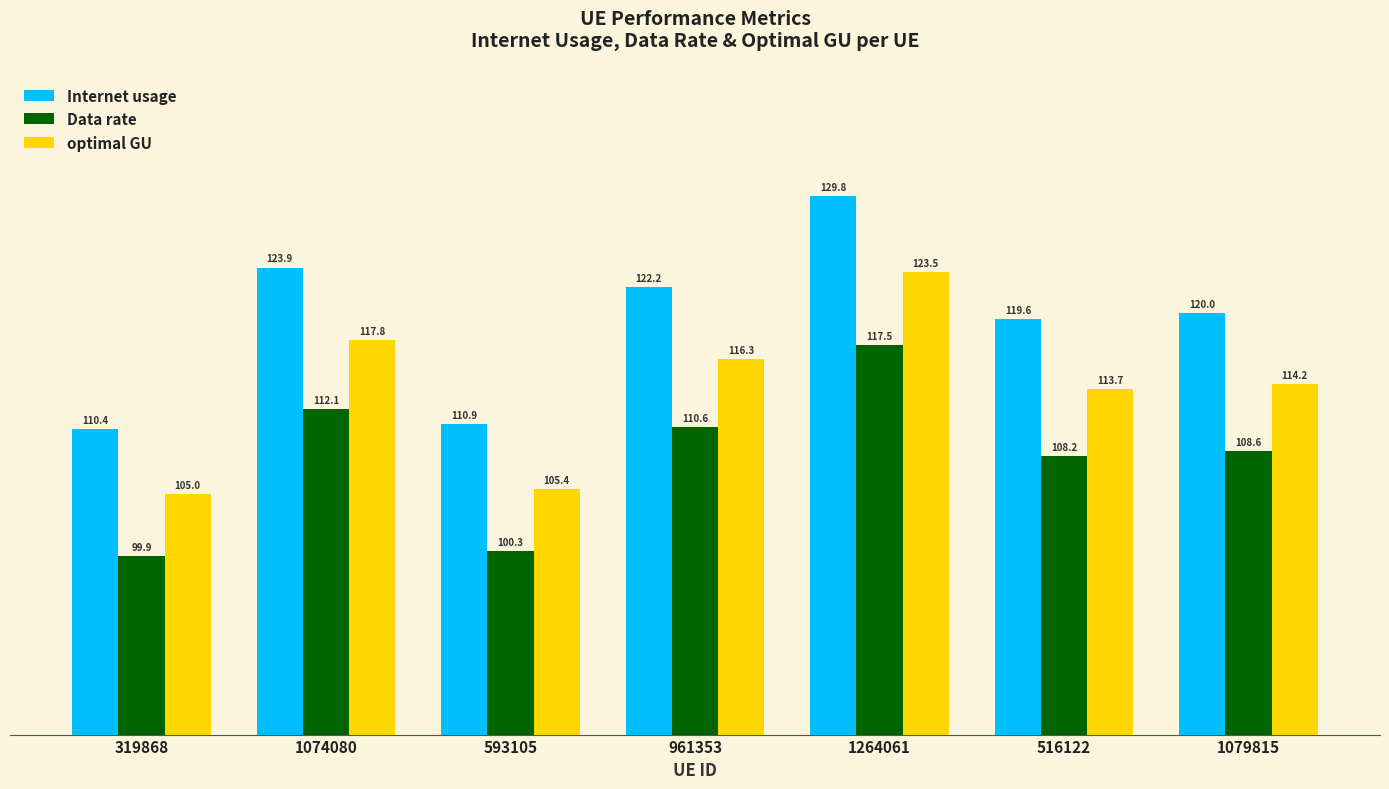

What is the difference between the optimal GU values at 1079815 and 516122?

0.5